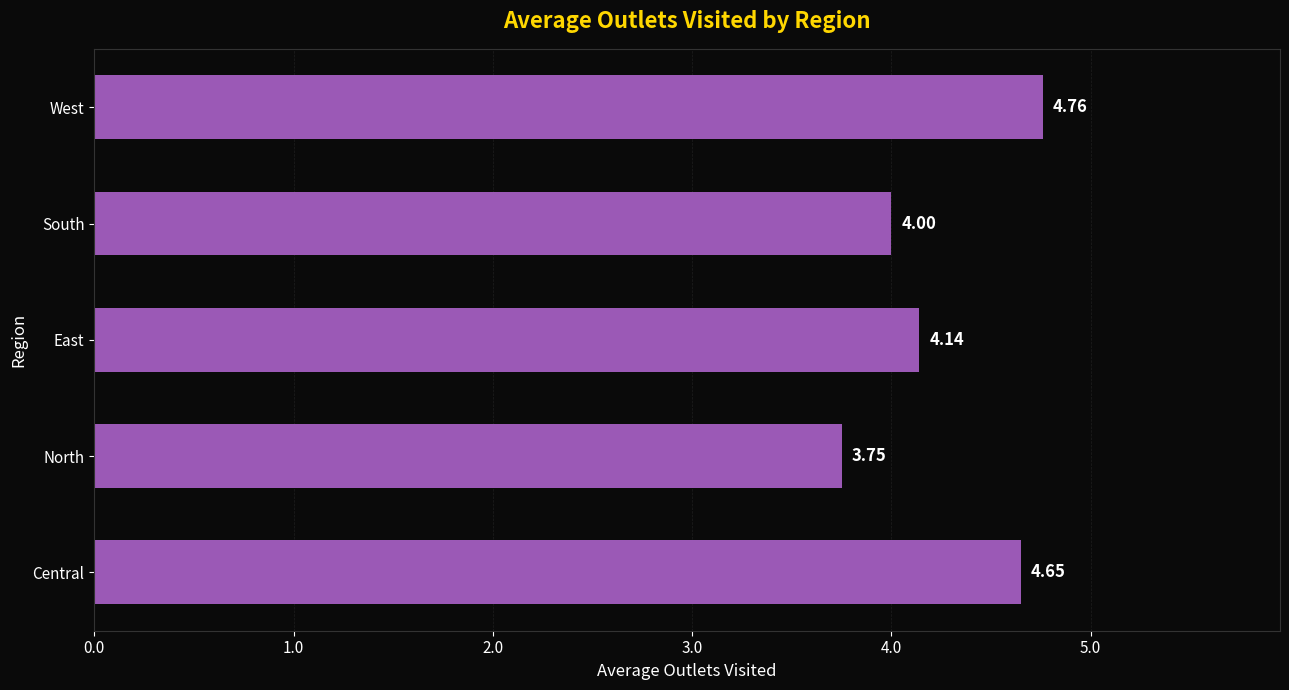

Rank the categories by value from highest to lowest.

West, Central, East, South, North